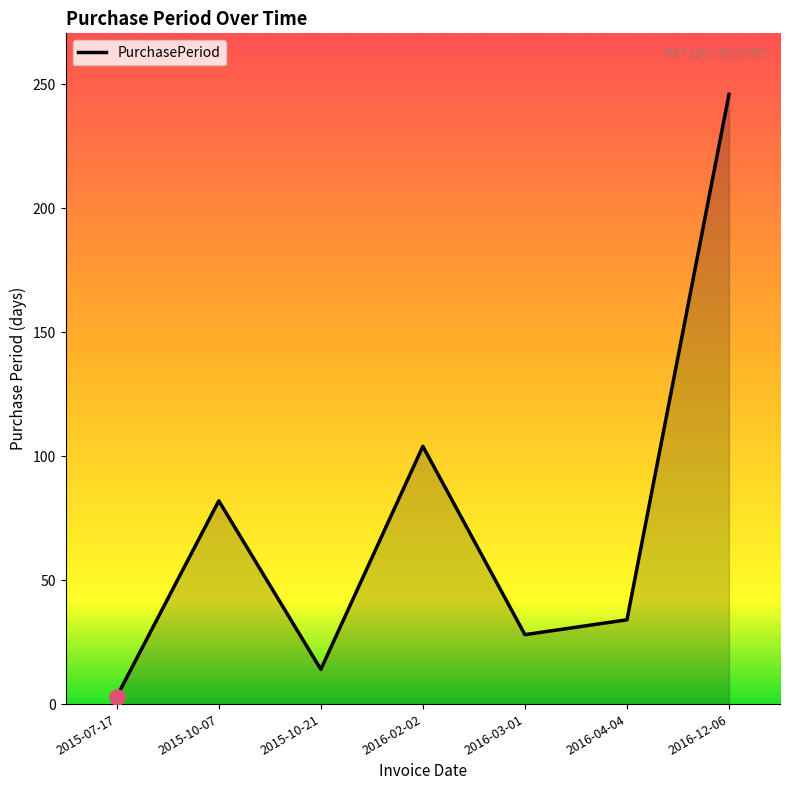

What is the ratio of the value at 2015-10-07 to the value at 2016-12-06?

0.3